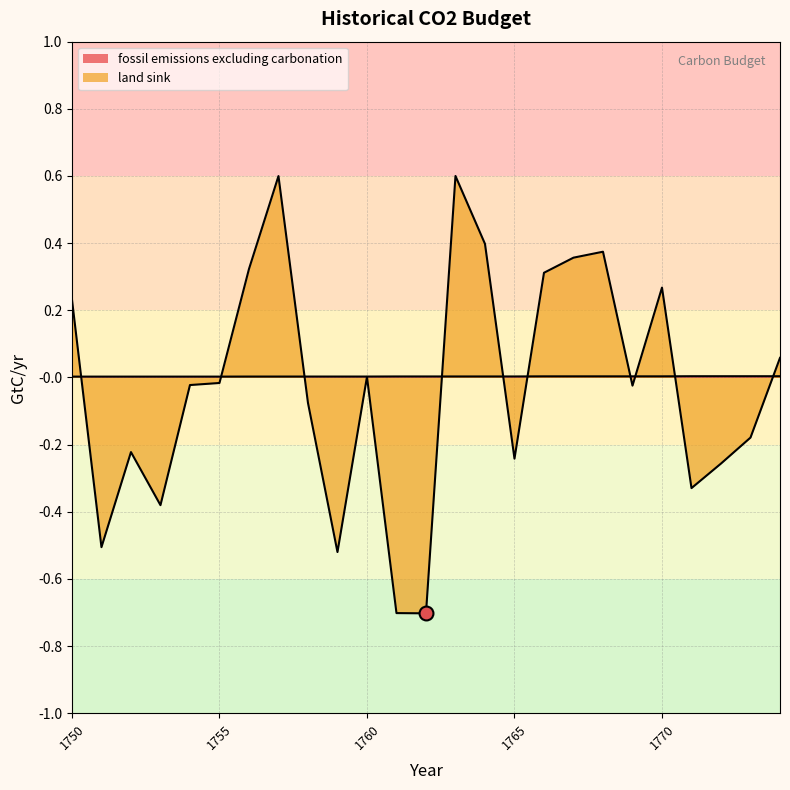

After their last crossing, which series has the higher values: fossil emissions excluding carbonation or land sink?

land sink